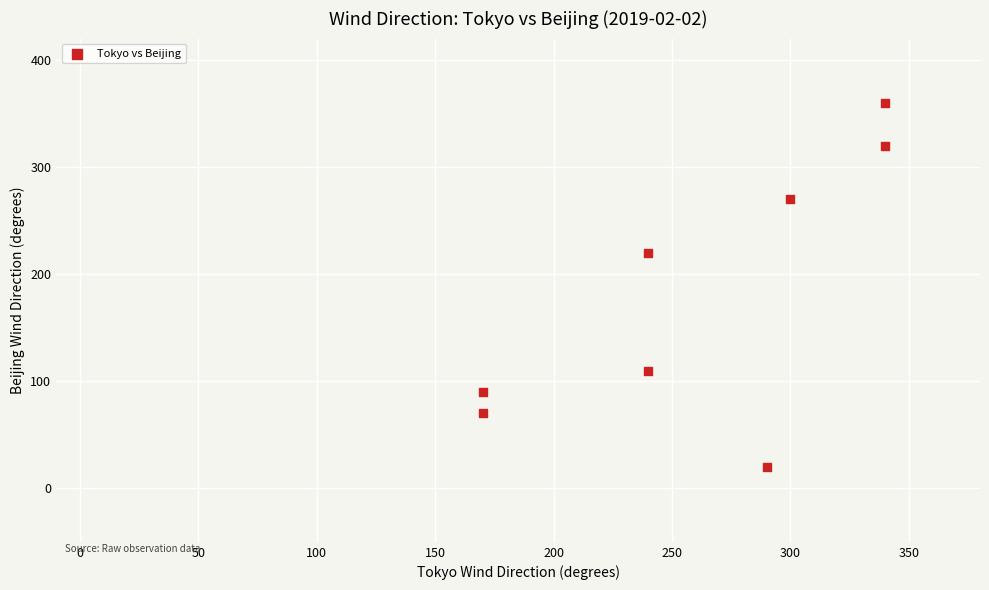

What Y value in the scatter plot is closest to 190?

220